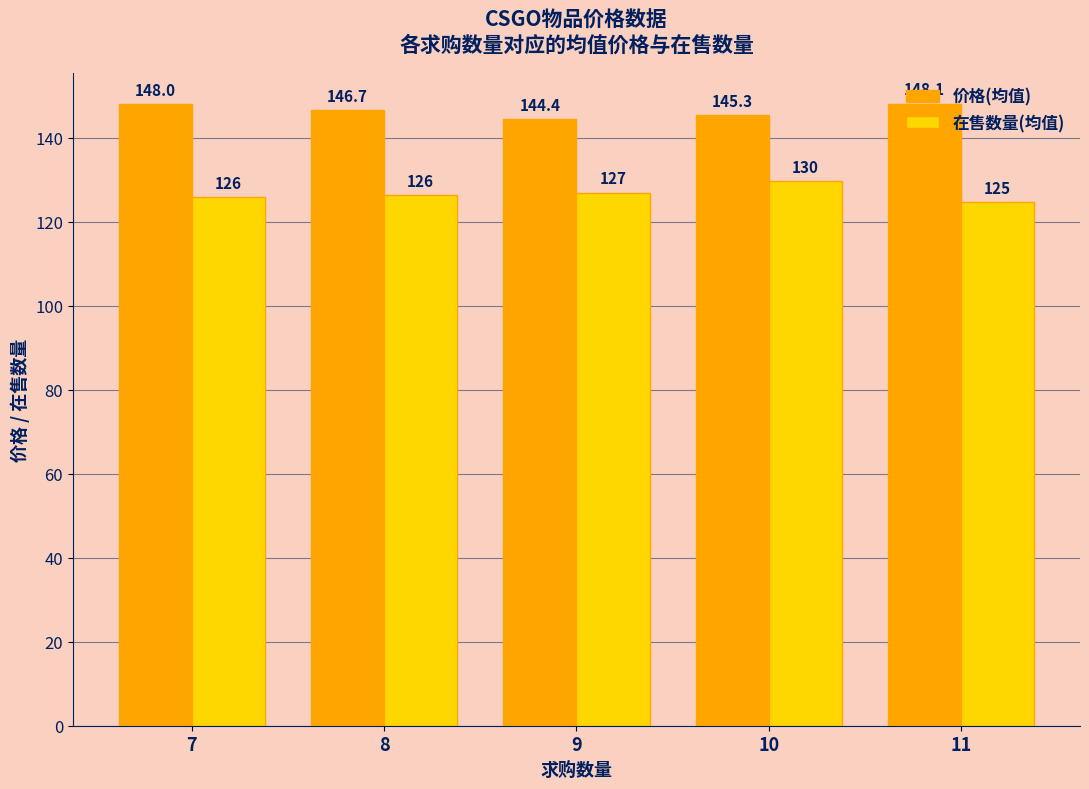

List the labels in order of 价格(均值) value, largest first.

11, 7, 8, 10, 9